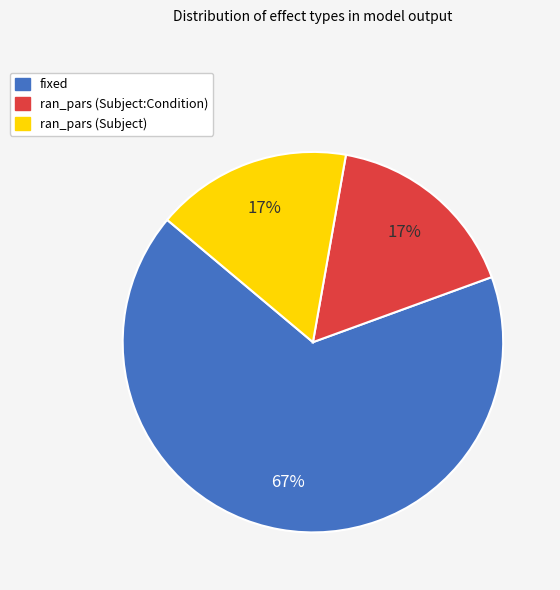

To the nearest percent, what is the average slice percentage?

33%